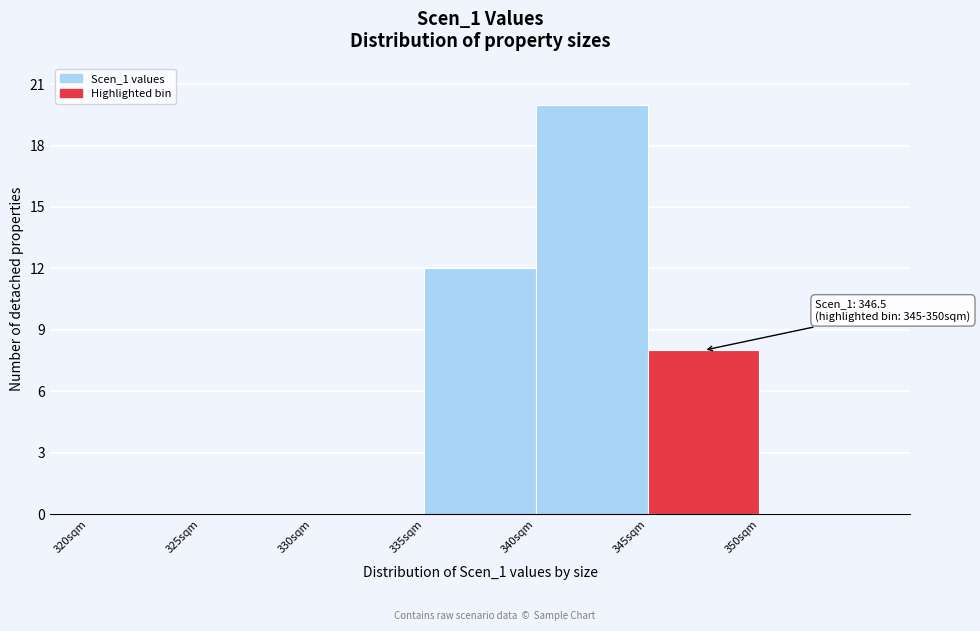

Which range on the x-axis has the tallest bar?

340 to 345